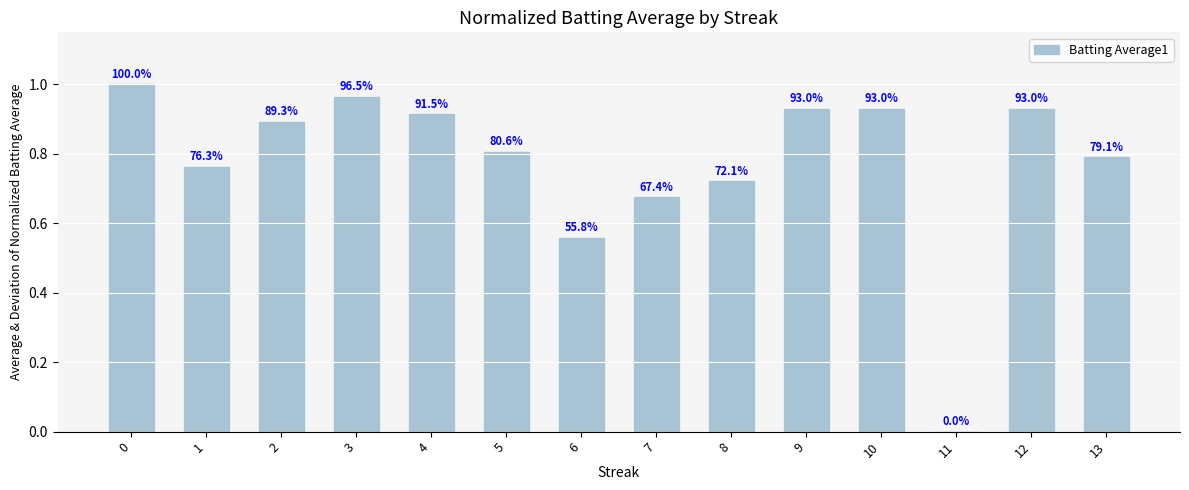

Are the bars horizontal?

No